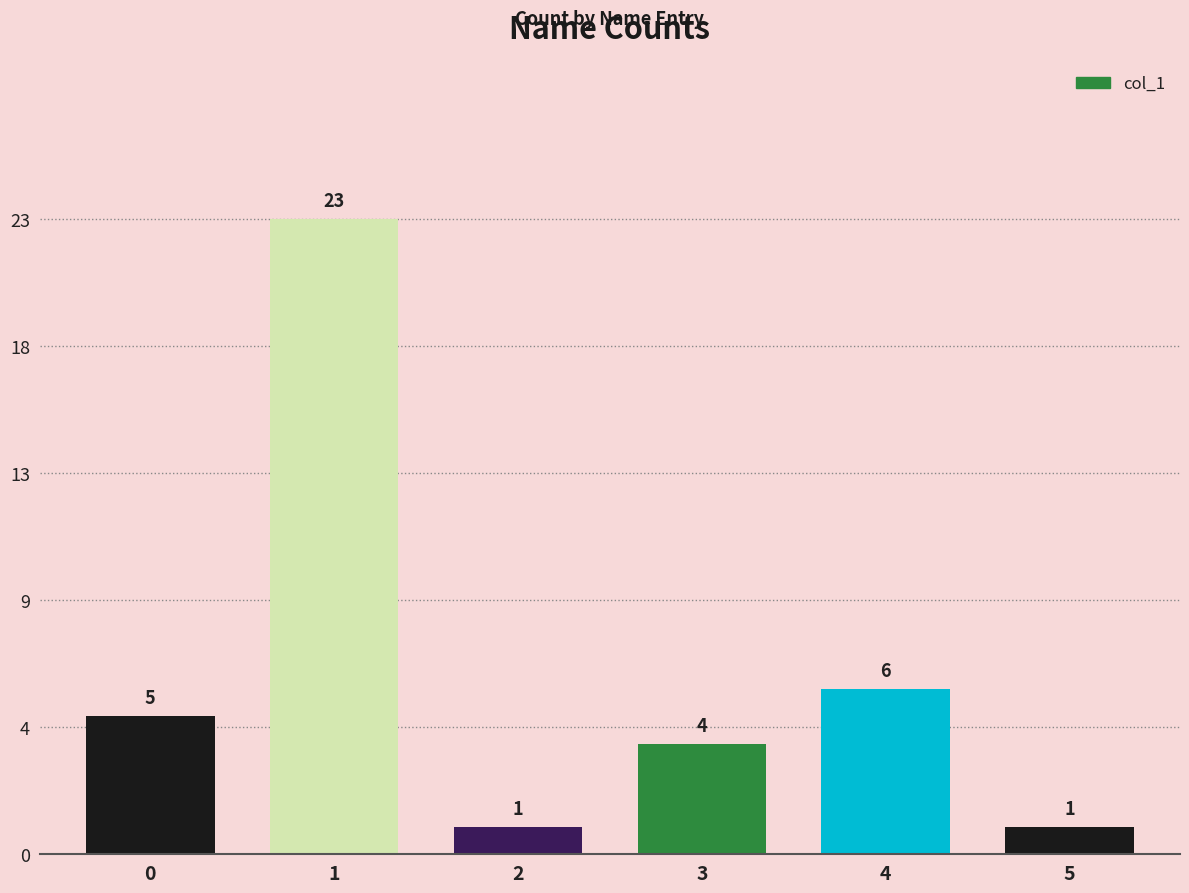

What is the maximum value shown in the chart?

23